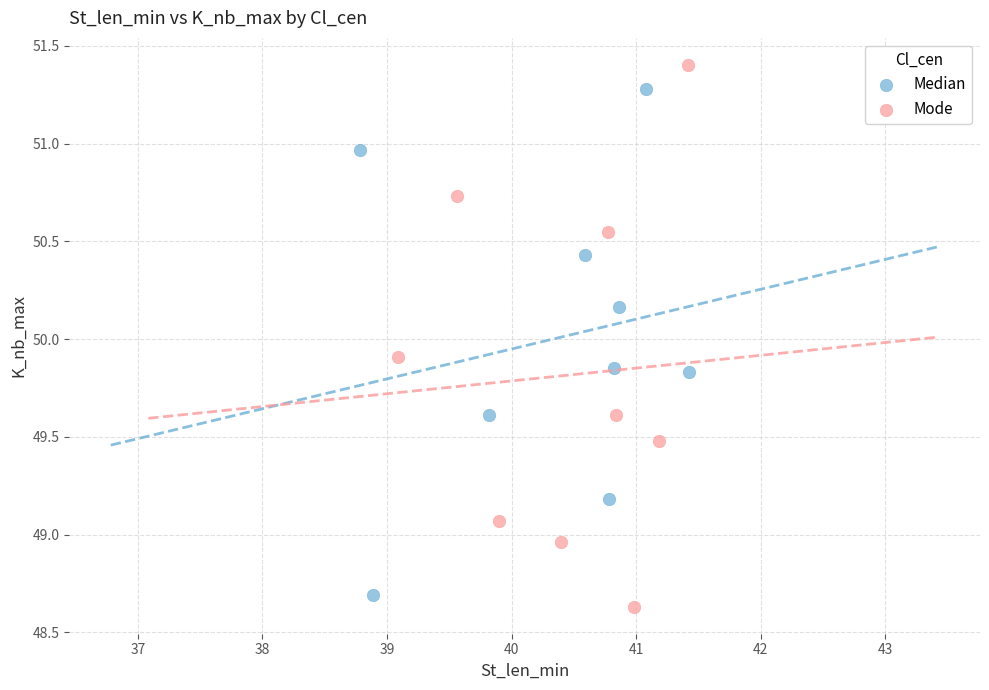

What are all the series names shown in the legend?

Median, Mode